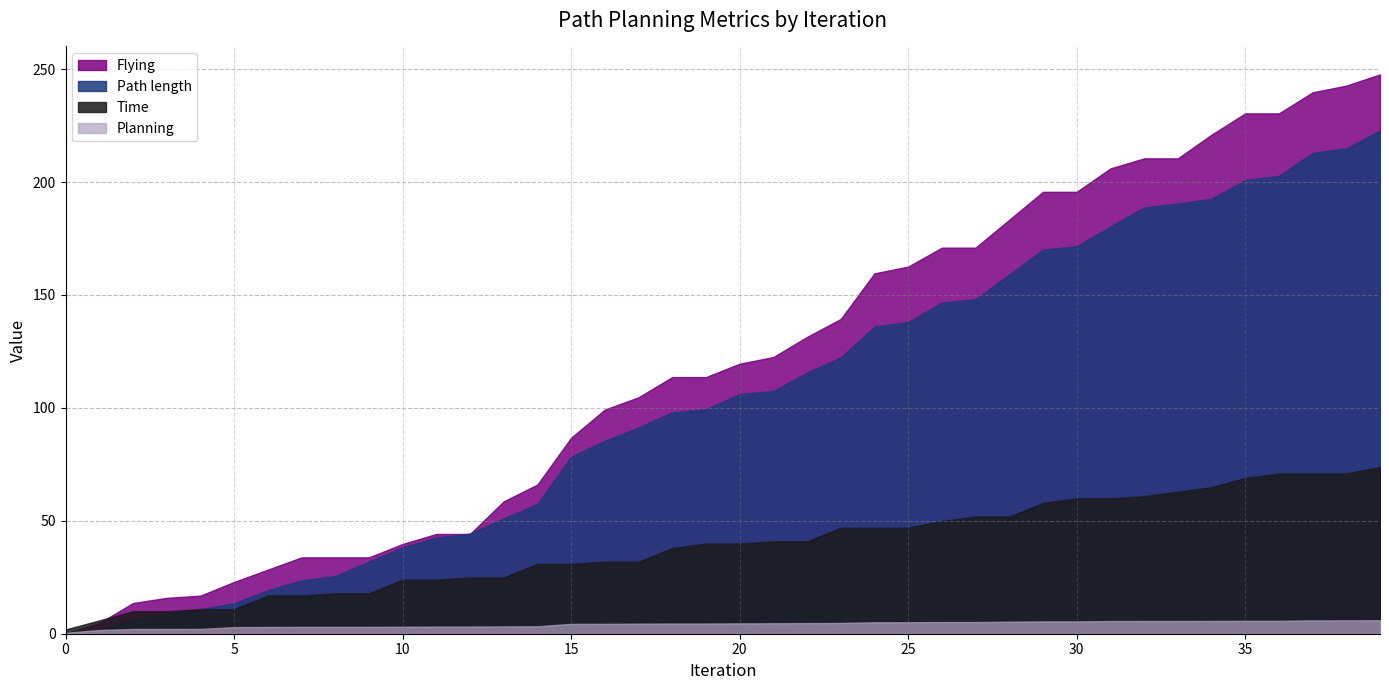

Reading left to right, list all the values displayed in this chart.

Path length: 0=0.4	1=1.5	2=6.4	3=8.8	4=10.9	5=13.5	6=19.3	7=23.6	8=25.6	9=32.0	10=38.3	11=42.6	12=44.3	13=51.1	14=57.4	15=78.5	16=85.5	17=91.3	18=98.1	19=99.4	20=106.1	21=107.5	22=115.7	23=122.4	24=136.0	25=138.1	26=146.6	27=148.2	28=159.1	29=170.1	30=171.6	31=180.3	32=188.8	33=190.6	34=192.6	35=200.9	36=202.8	37=213.0	38=214.9	39=222.9
Time: 0=1.9	1=5.9	2=9.9	3=9.9	4=10.9	5=10.9	6=16.9	7=16.9	8=17.9	9=17.9	10=23.9	11=23.9	12=24.9	13=24.9	14=30.9	15=30.9	16=31.9	17=31.9	18=37.9	19=39.9	20=39.9	21=40.9	22=40.9	23=46.9	24=46.9	25=46.9	26=49.9	27=51.9	28=51.9	29=57.9	30=59.9	31=59.9	32=60.9	33=62.9	34=64.9	35=68.9	36=70.9	37=70.9	38=70.9	39=73.9
Planning: 0=0.4	1=1.6	2=2.1	3=2.1	4=2.1	5=2.9	6=3.0	7=3.0	8=3.0	9=3.0	10=3.1	11=3.2	12=3.2	13=3.2	14=3.3	15=4.4	16=4.4	17=4.4	18=4.5	19=4.5	20=4.6	21=4.6	22=4.7	23=4.8	24=5.1	25=5.1	26=5.2	27=5.2	28=5.3	29=5.5	30=5.5	31=5.6	32=5.6	33=5.6	34=5.7	35=5.7	36=5.7	37=5.9	38=5.9	39=6.0
Flying: 0=0.1	1=4.7	2=13.6	3=15.9	4=16.9	5=22.9	6=28.4	7=33.8	8=33.8	9=33.8	10=39.7	11=44.2	12=44.2	13=58.6	14=66.1	15=86.8	16=99.3	17=104.7	18=113.6	19=113.6	20=119.6	21=122.5	22=131.4	23=139.4	24=159.6	25=162.6	26=171.0	27=171.0	28=183.3	29=195.7	30=195.7	31=206.0	32=210.5	33=210.5	34=221.0	35=230.4	36=230.4	37=239.7	38=242.7	39=247.7